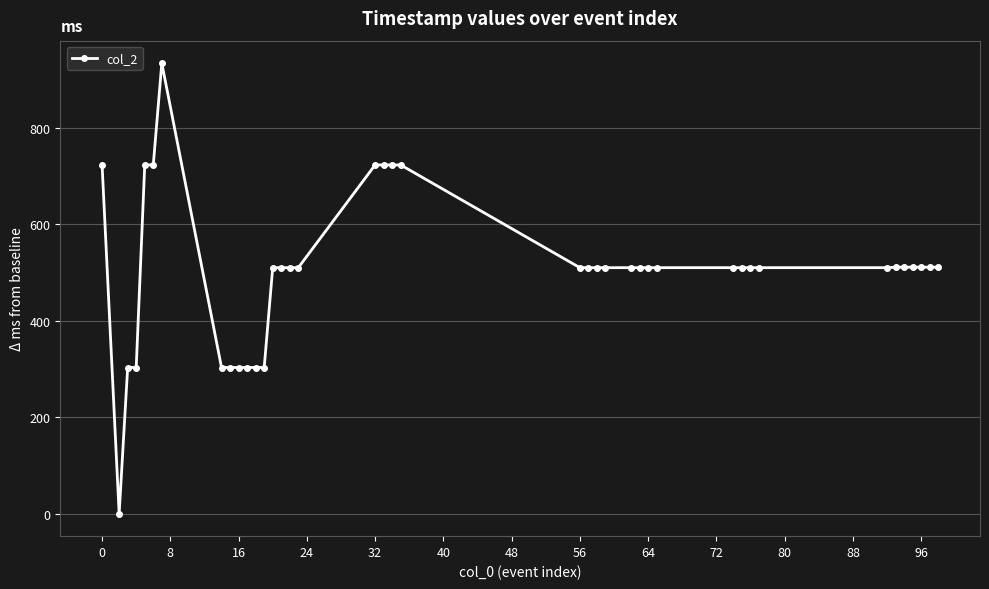

How many lines are shown in the chart?

1